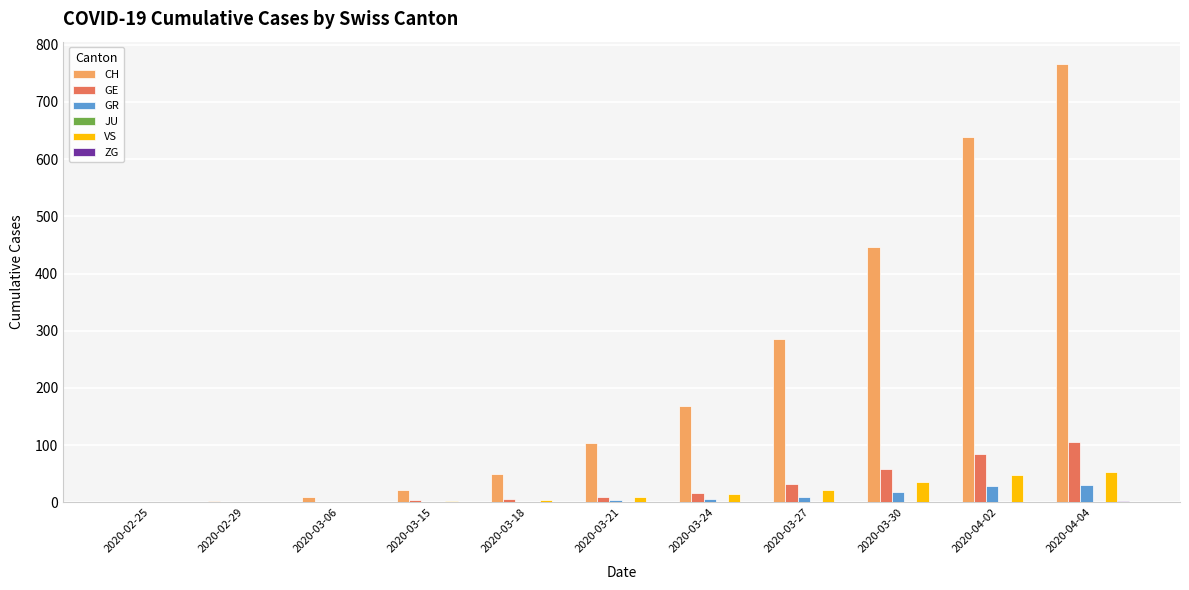

Which series changed the most between 2020-03-21 and 2020-04-04?

CH